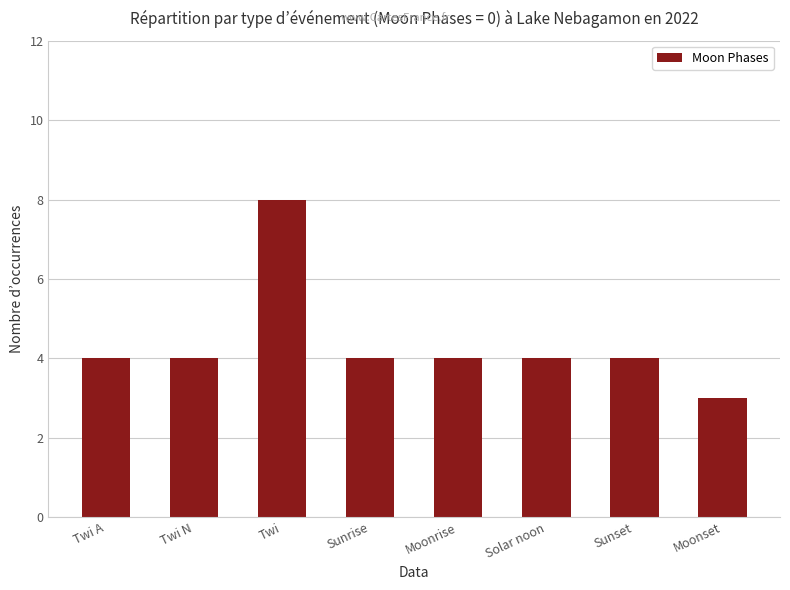

Which label corresponds to the largest value in the chart?

Twi